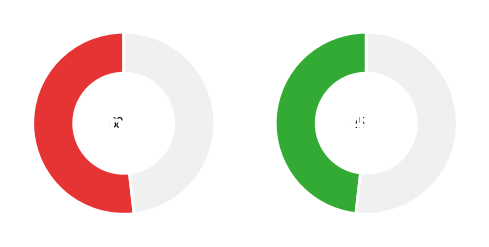

To the nearest percent, what percentage of the pie is morrison-20445?

52%